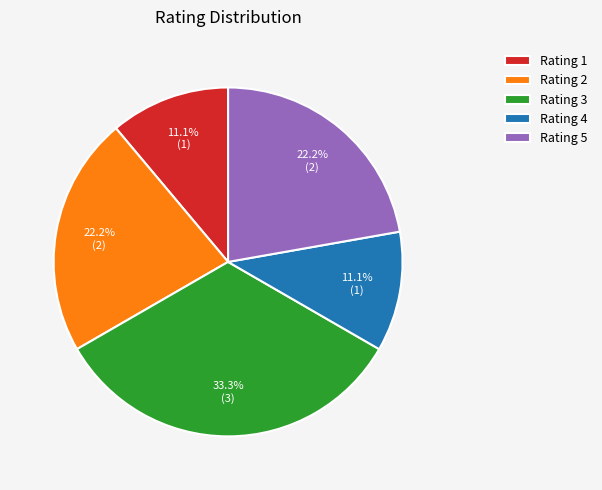

Which slice is the largest?

Rating 3